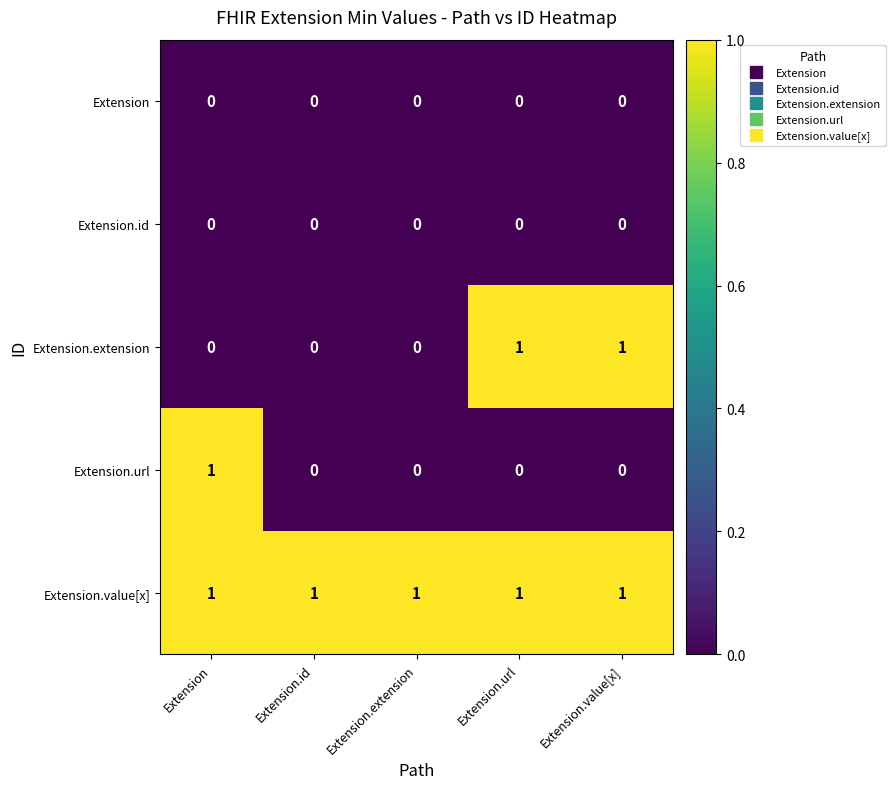

Is the value of Extension.id at Extension greater than the value of Extension.extension at Extension.value[x]?

No